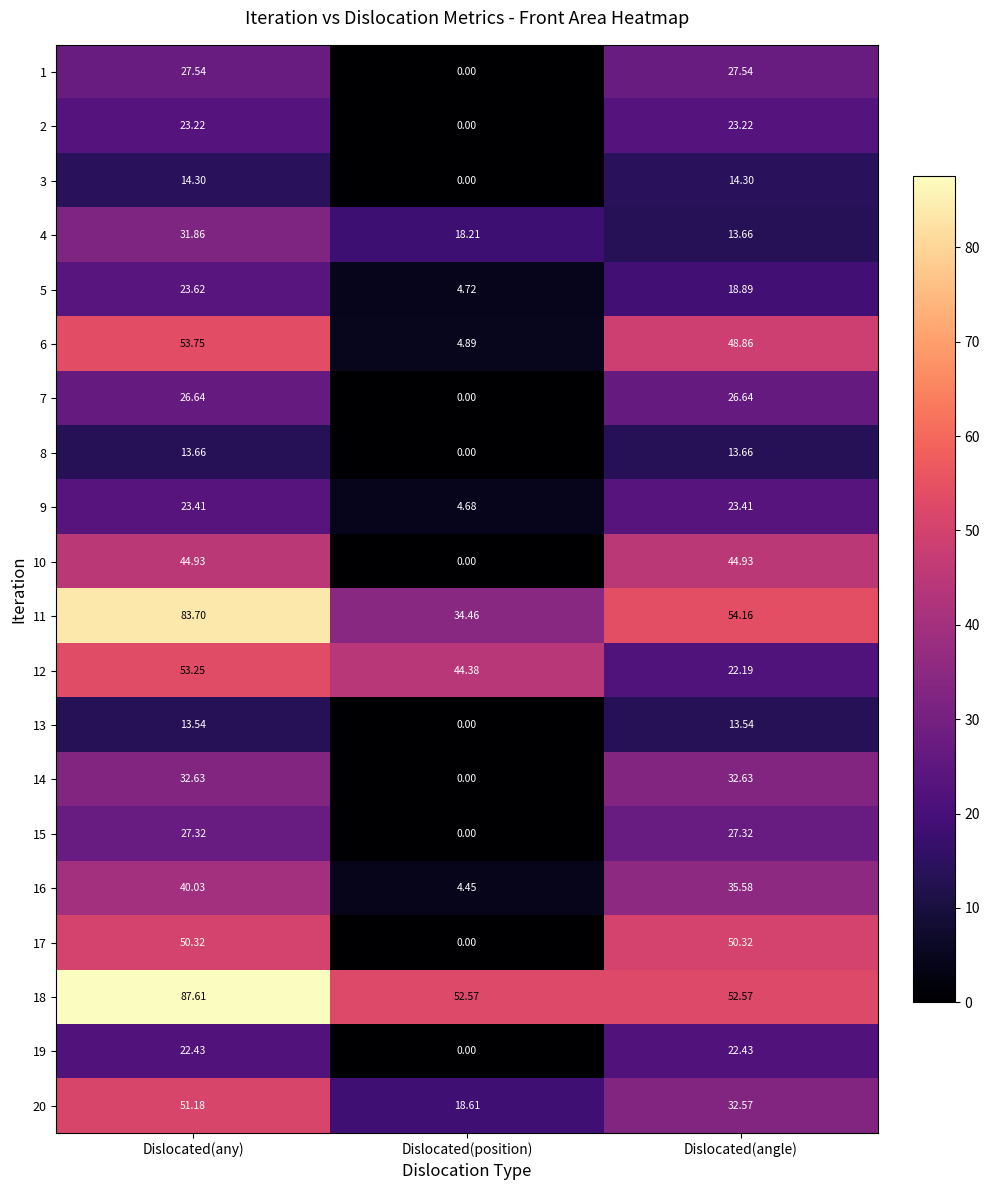

How many series are shown in this chart?

20